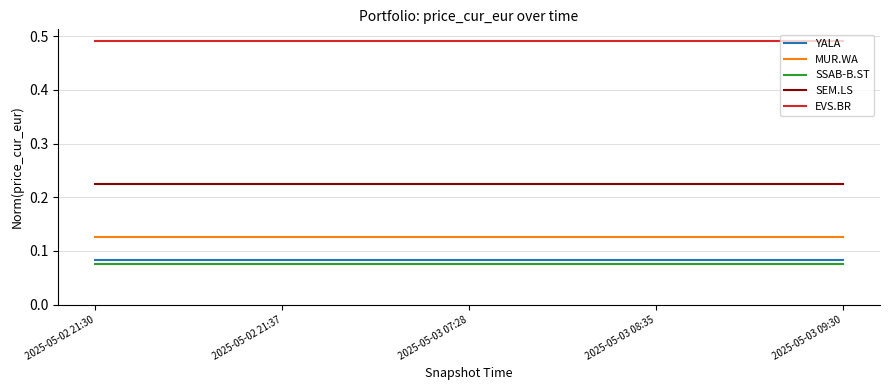

True or false: EVS.BR and MUR.WA intersect in this chart.

False